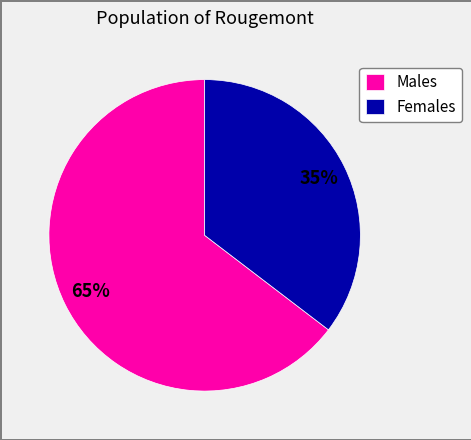

The Females slice represents 35% of the pie. True or false?

True